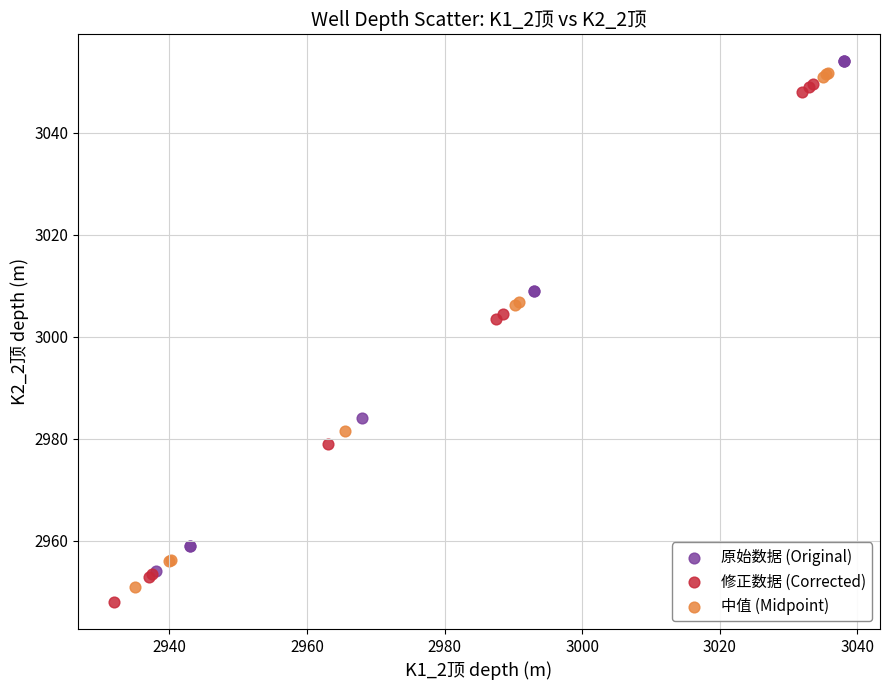

Which series reaches the maximum Y coordinate?

原始数据 (Original)